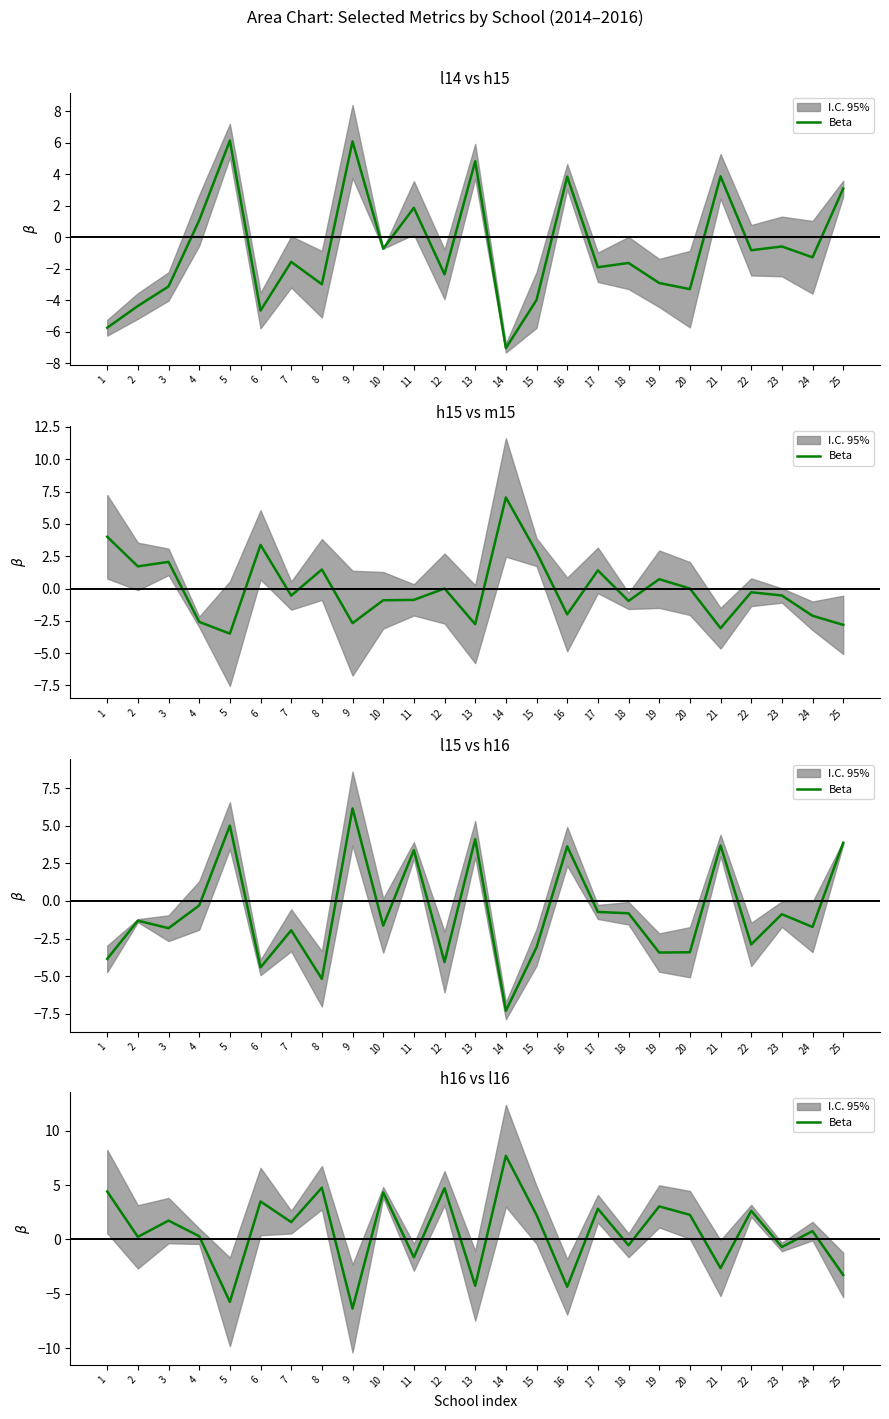

What is the difference between the second highest and second lowest values?

10.5